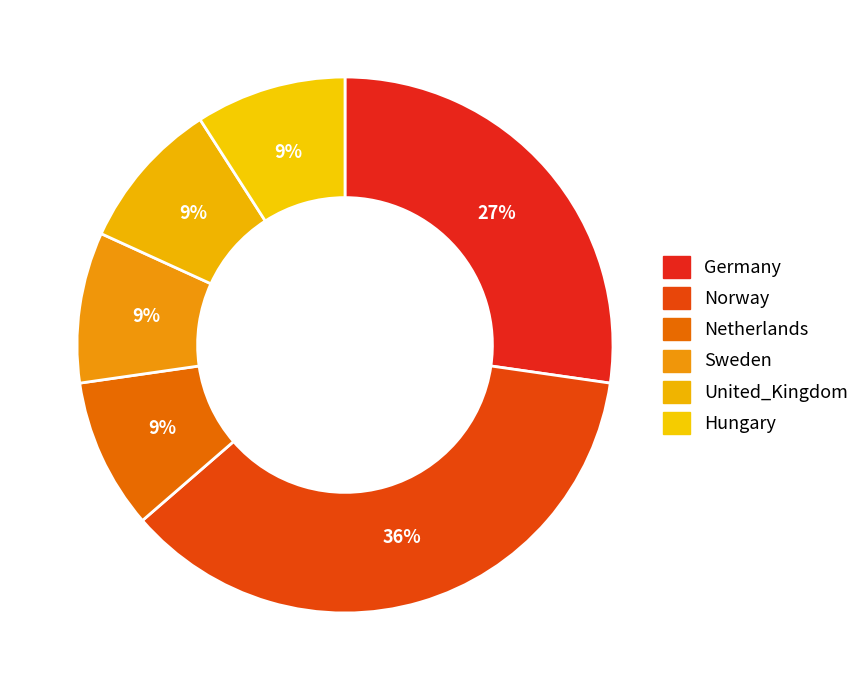

How many slices are in this pie chart?

6